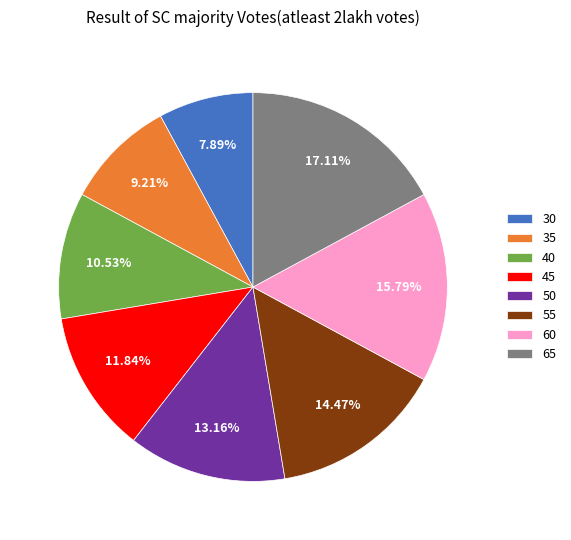

To the nearest percent, what percentage of the pie is 50?

13%